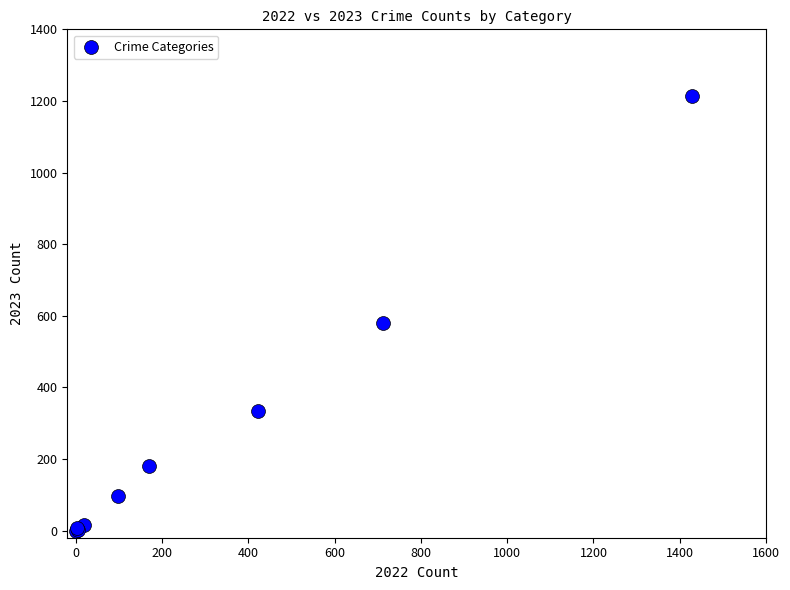

What Y value in the scatter plot is closest to 607?

580